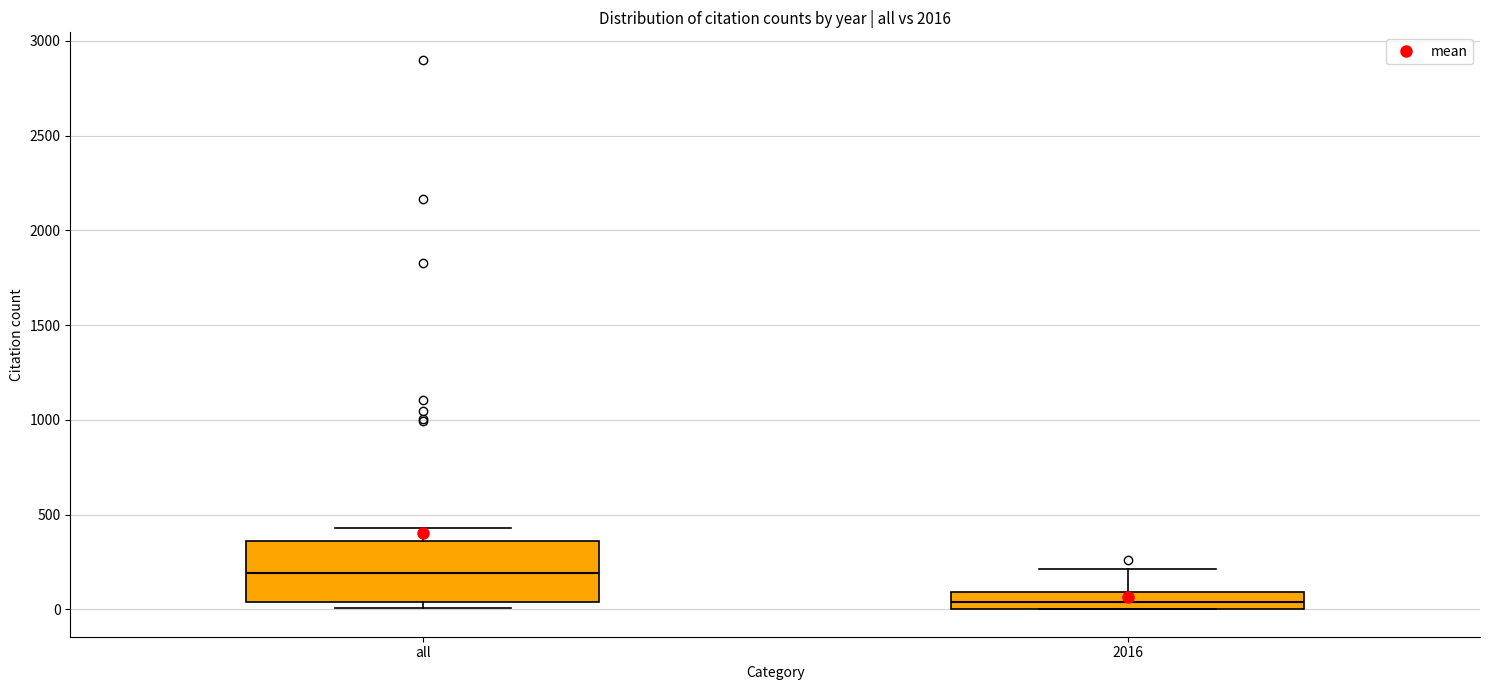

Which box has the highest median line?

all